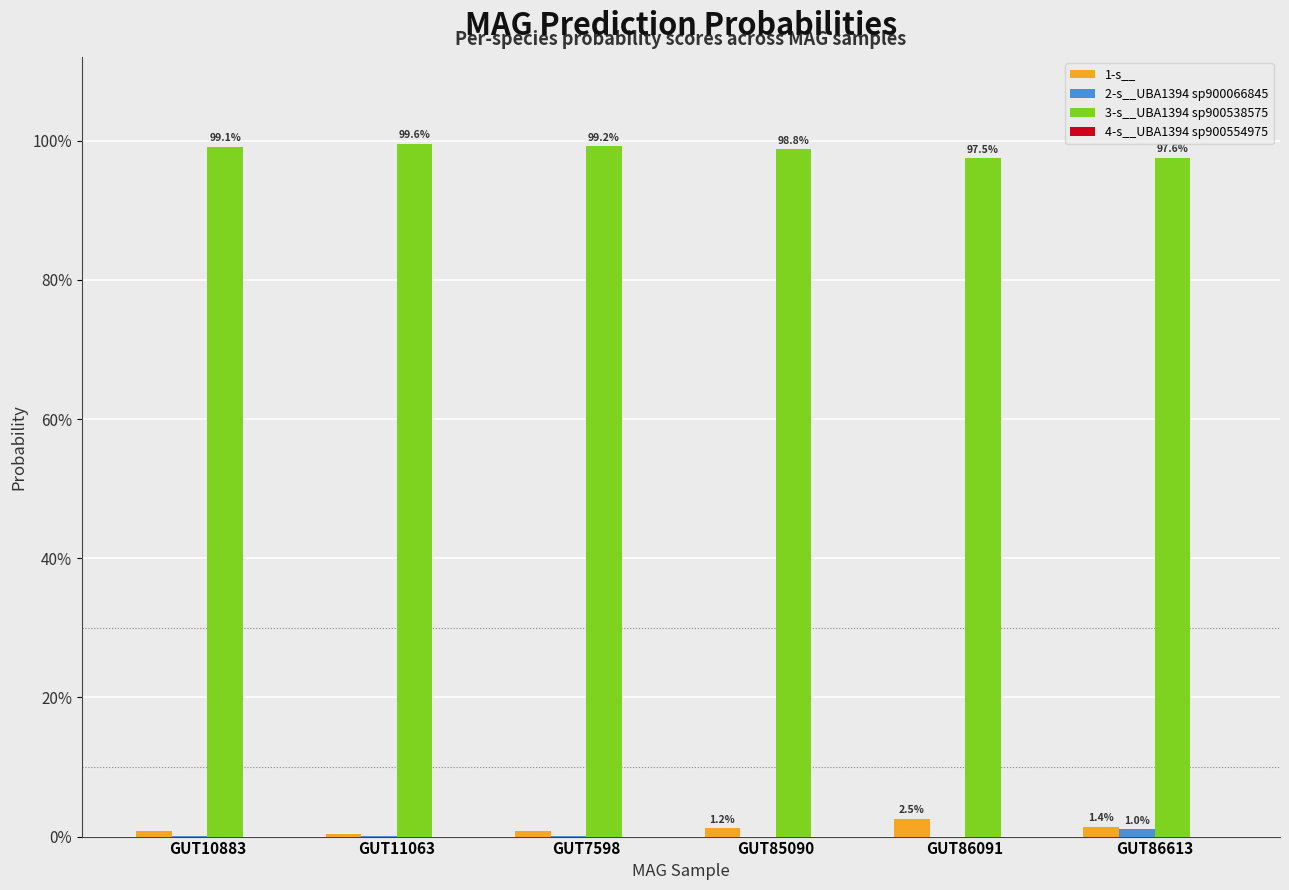

Are the bars horizontal?

No